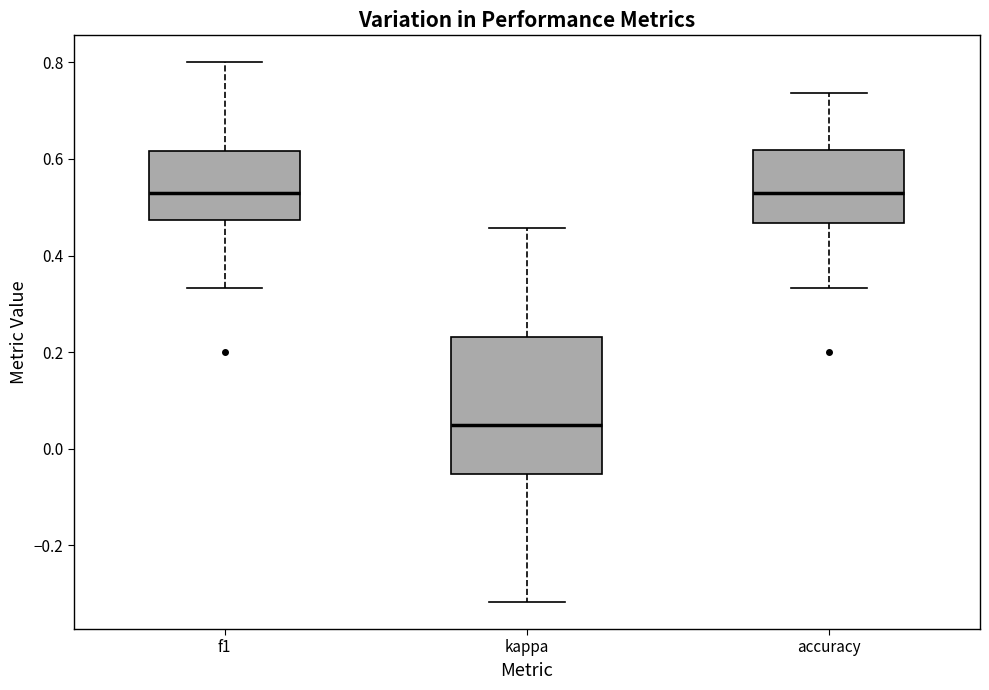

Which box is the tallest, from its lower edge to its upper edge?

kappa